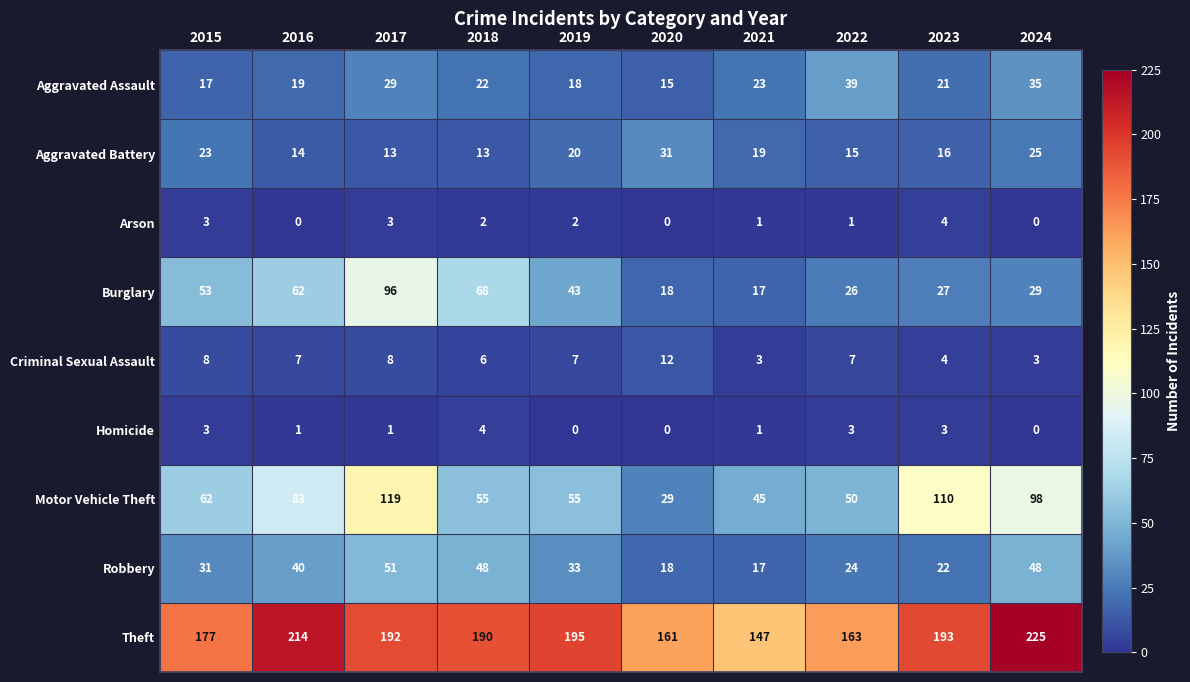

Rank the series at 2016 from lowest to highest value.

Arson, Homicide, Criminal Sexual Assault, Aggravated Battery, Aggravated Assault, Robbery, Burglary, Motor Vehicle Theft, Theft